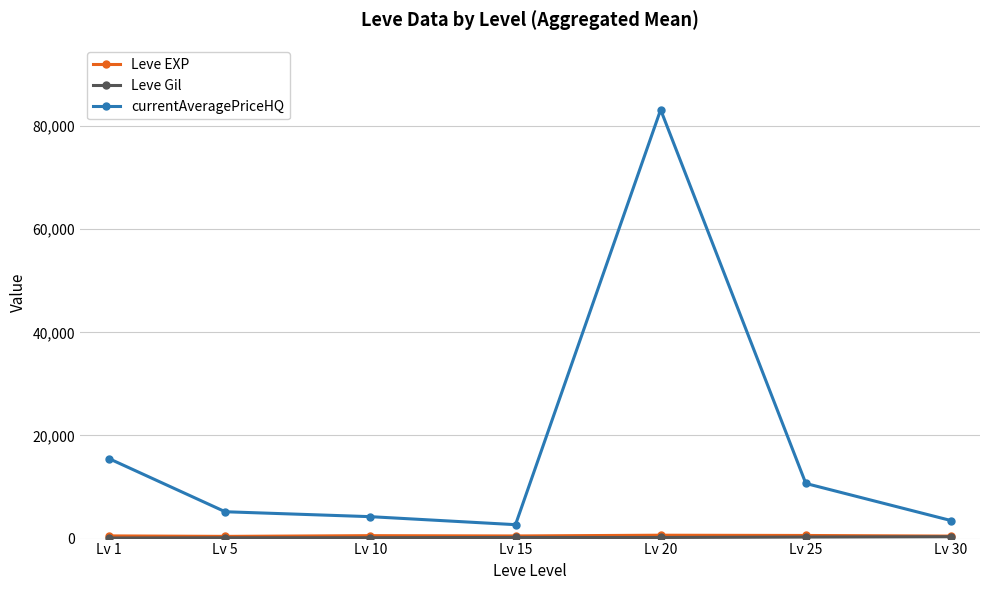

What is the minimum value shown in the chart?

112.3